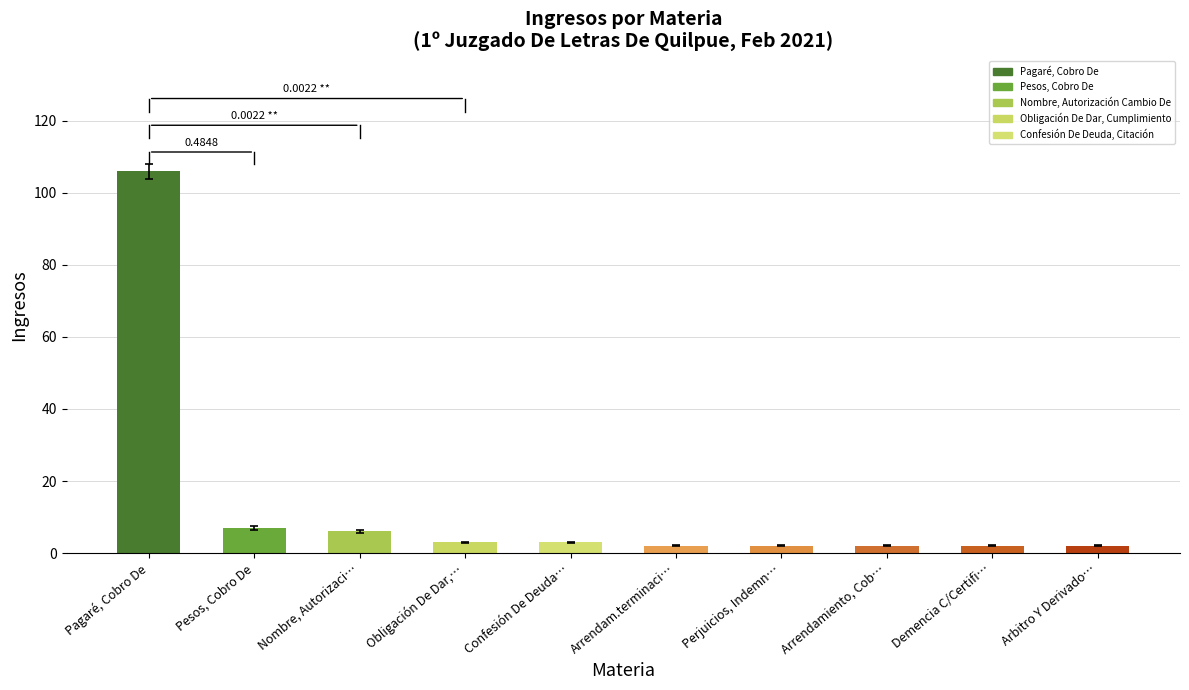

Which label corresponds to the largest value in the chart?

Pagaré, Cobro De